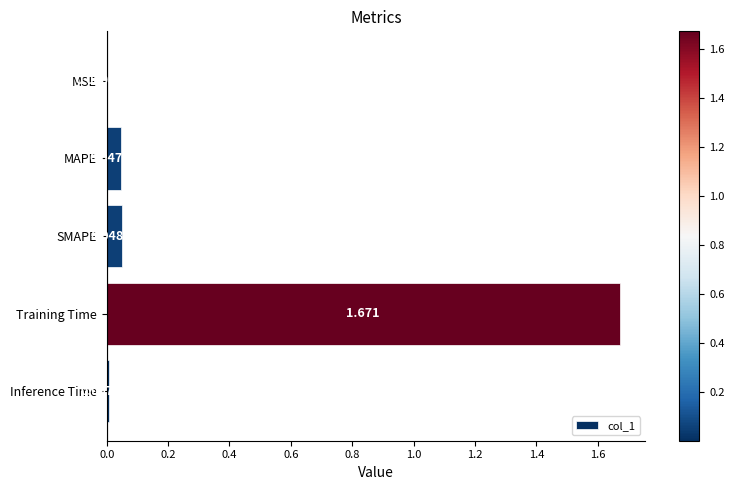

Where is the data nearest to the value 0?

MSE